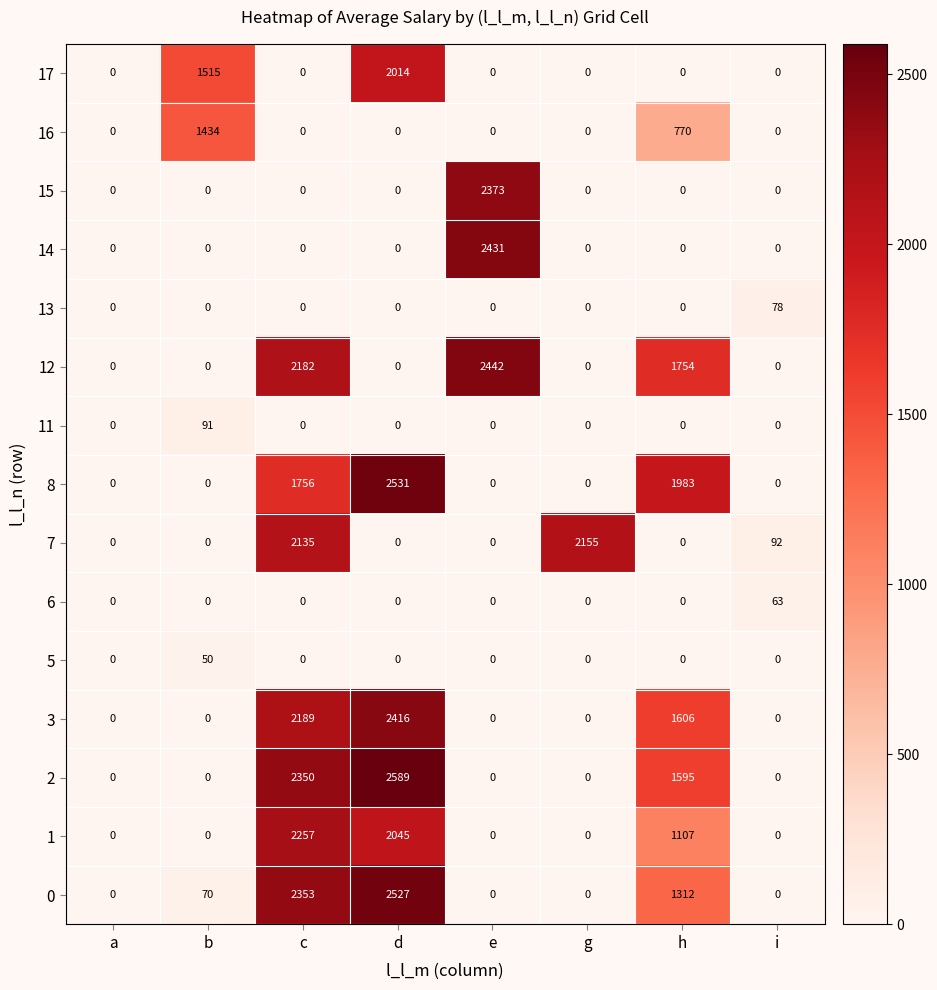

Is it true that 15 equals 0 at i?

True